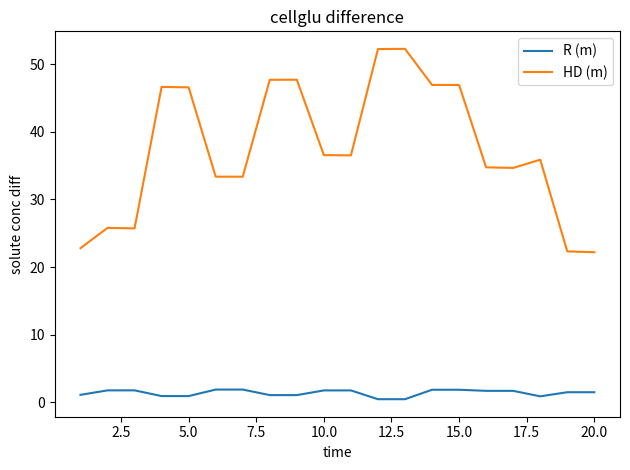

True or false: HD (m) has more than 2 points higher than both neighbors.

True